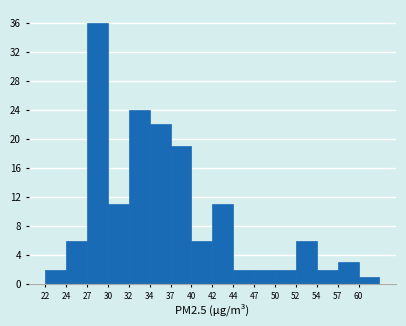

Reading left to right, transcribe all the data shown in this chart.

2	6	36	11	24	22	19	6	11	2	2	2	6	2	3	1